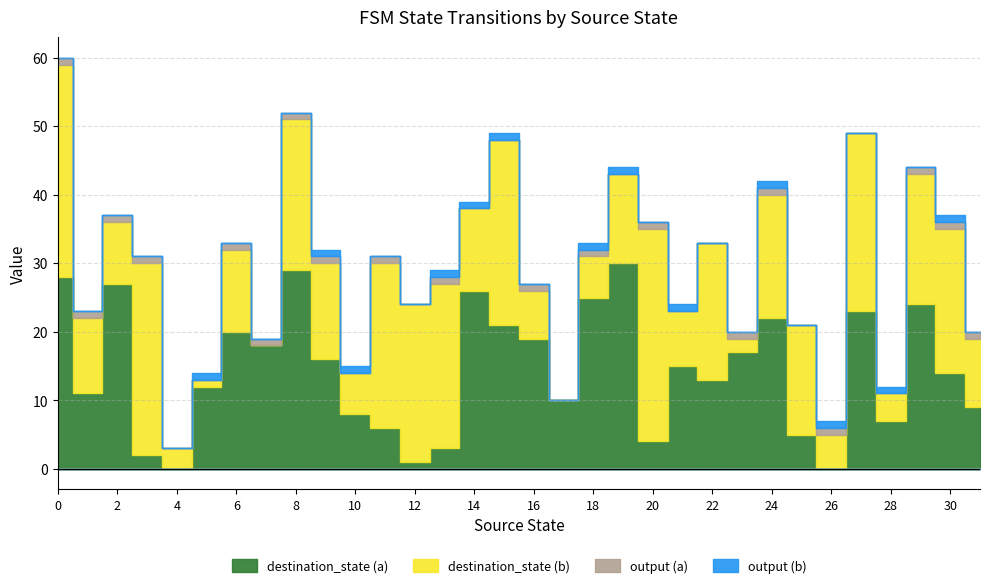

Is it true that destination_state (b) equals 24 at 13?

True